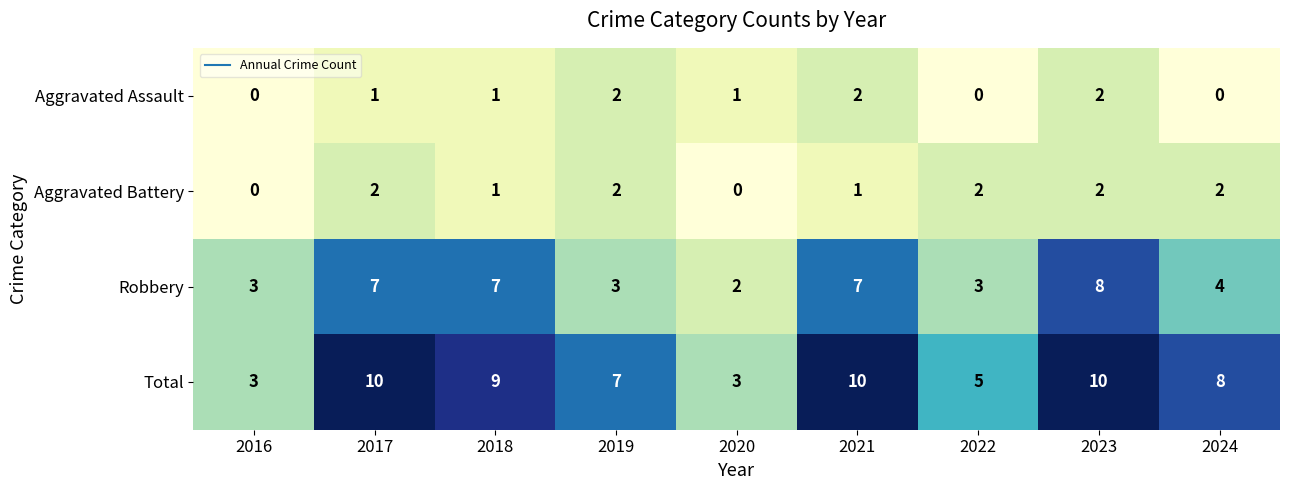

Is the value of Robbery at 2022 greater than the value of Aggravated Battery at 2018?

Yes